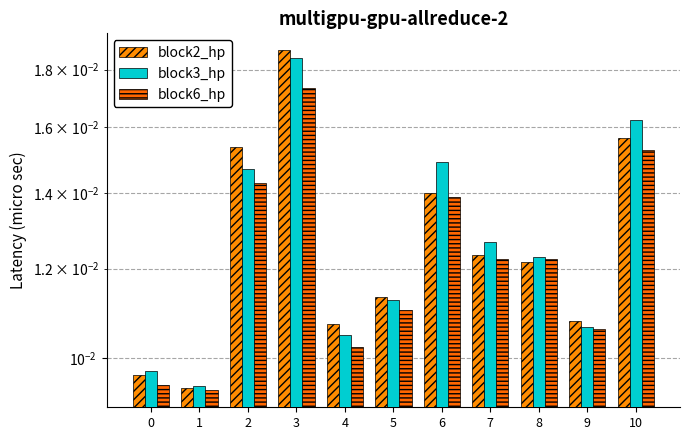

How many groups of bars are there?

11